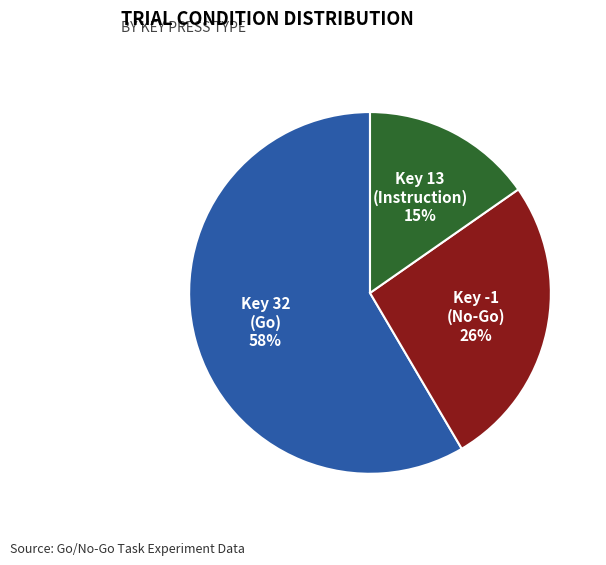

The Key 32 (Go) slice represents 58% of the pie. True or false?

True